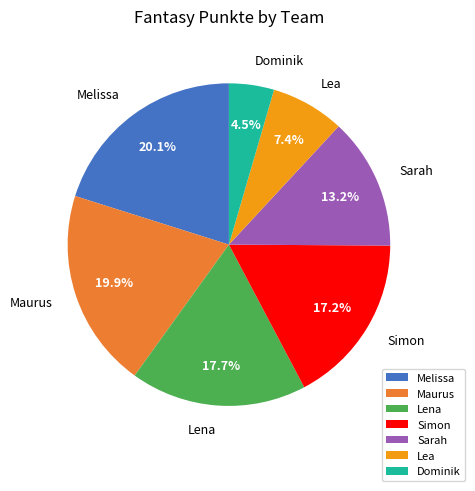

How many segments does this pie chart have?

7